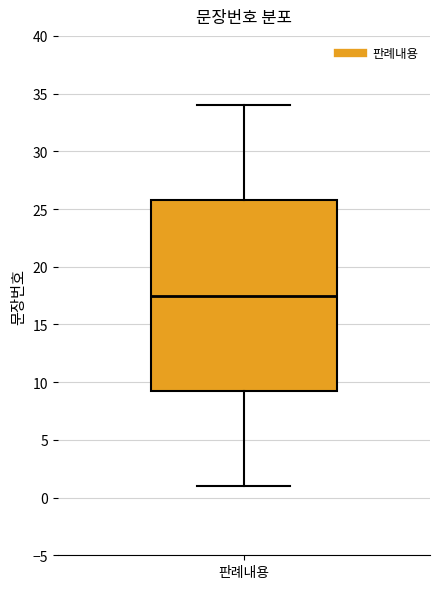

Transcribe this box plot: give where the median line is, the range the box spans, and where the two whiskers end, as read against the y-axis. The values are not printed on the chart, so give them approximately, as read against the axis.

median 17.5, box 9.5 to 26.0, whiskers 1.0 to 34.0